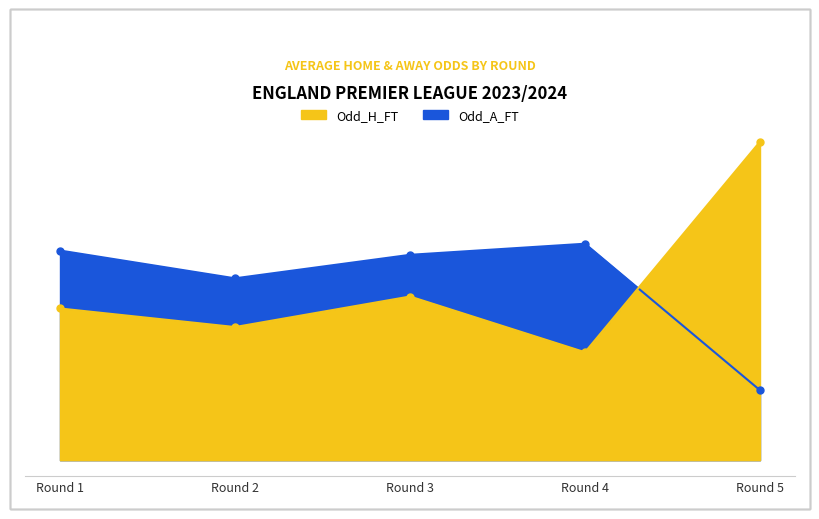

What is the lowest value of the Odd_A_FT series?

1.3